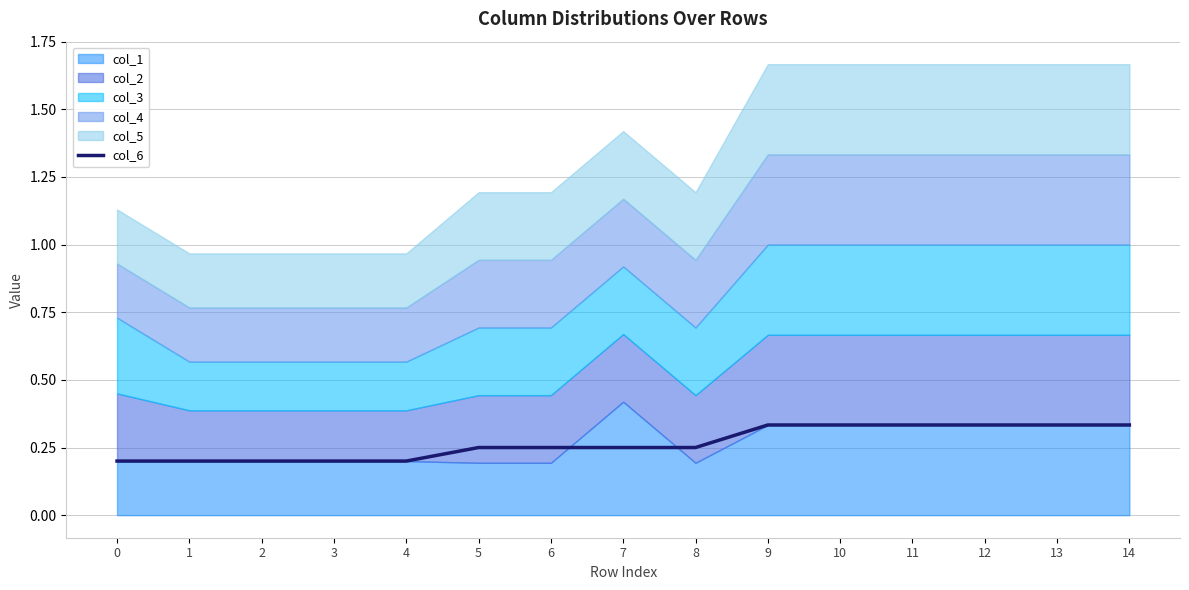

Count the values in the range 0 to 1.

15